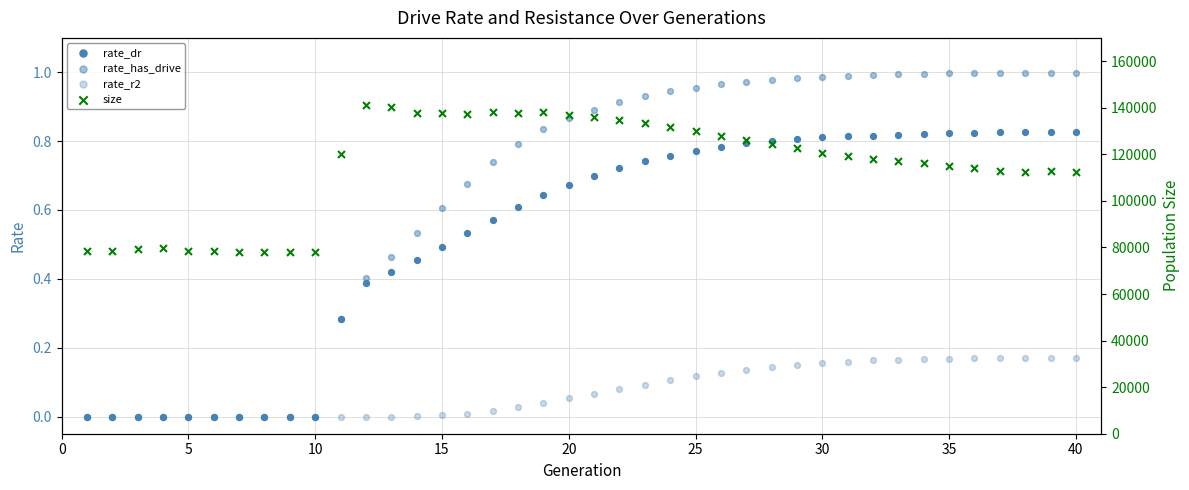

Which series reaches the maximum Y coordinate?

size